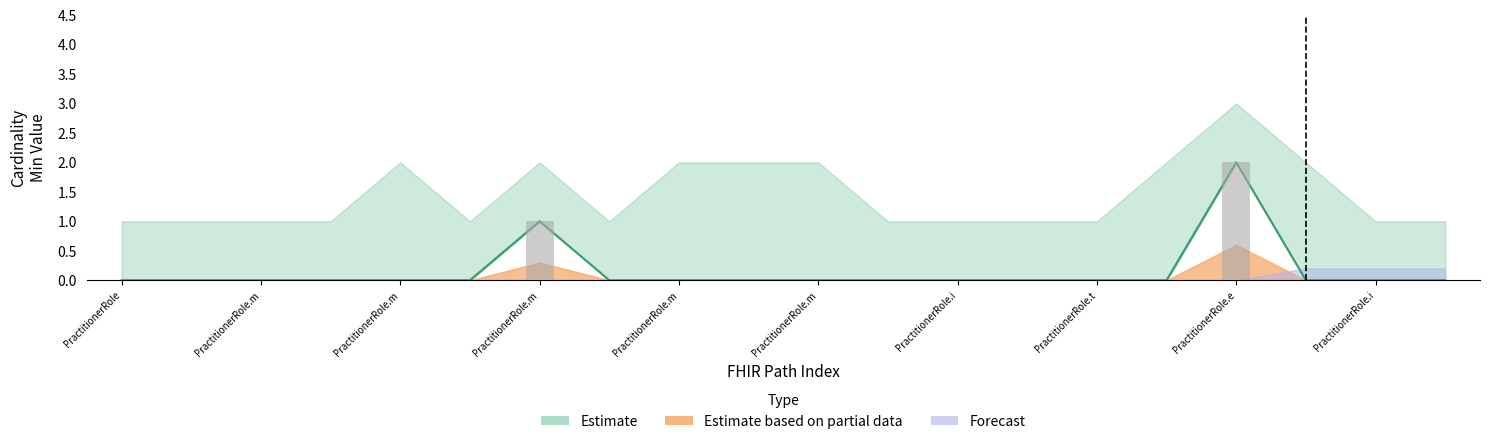

Which category has the highest value across all series?

PractitionerRole.e